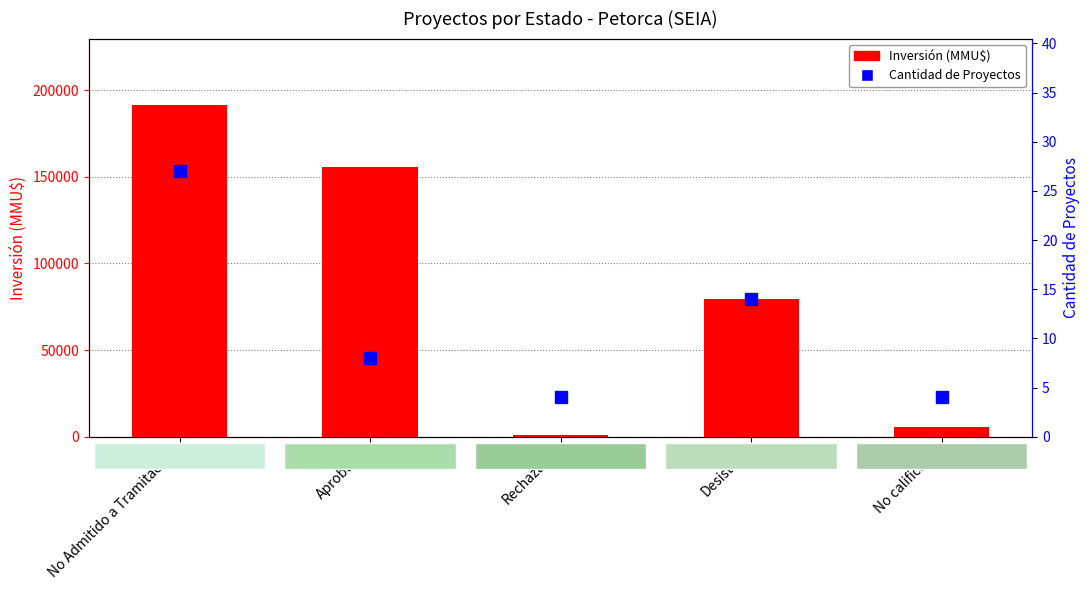

True or false: Cantidad de Proyectos has a value of 27 at No Admitido a Tramitación.

True